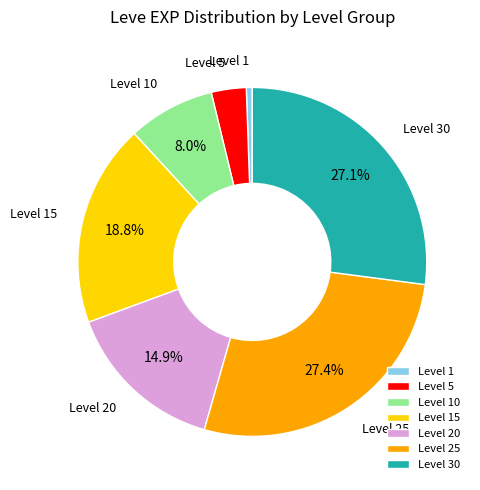

Does any single category account for the majority?

No